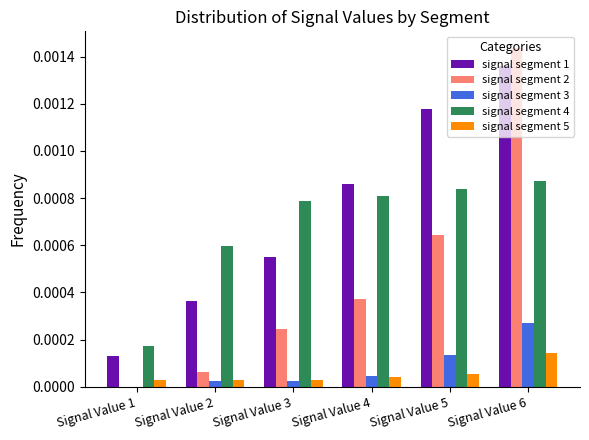

Is it true that signal segment 4 equals 0.0 at Signal Value 4?

True